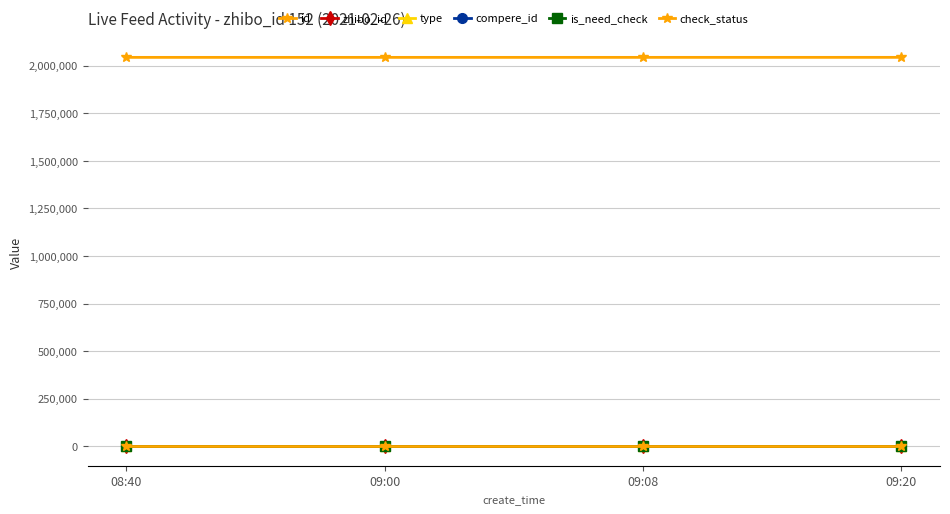

What is the difference between the maximum and minimum values in the id series?

112